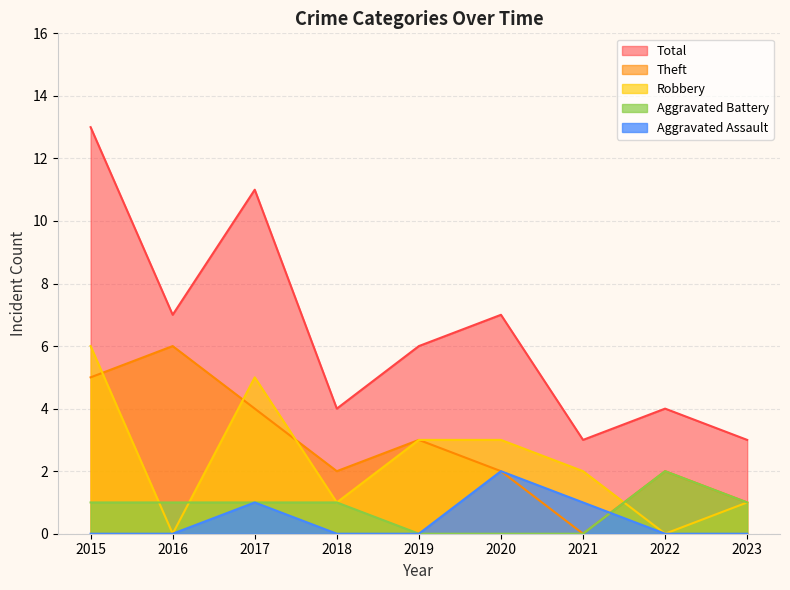

Reading left to right, what are all the values shown in this chart?

Aggravated Assault: 2015=0	2016=0	2017=1	2018=0	2019=0	2020=2	2021=1	2022=0	2023=0
Aggravated Battery: 2015=1	2016=1	2017=1	2018=1	2019=0	2020=0	2021=0	2022=2	2023=1
Robbery: 2015=6	2016=0	2017=5	2018=1	2019=3	2020=3	2021=2	2022=0	2023=1
Theft: 2015=5	2016=6	2017=4	2018=2	2019=3	2020=2	2021=0	2022=2	2023=1
Total: 2015=13	2016=7	2017=11	2018=4	2019=6	2020=7	2021=3	2022=4	2023=3